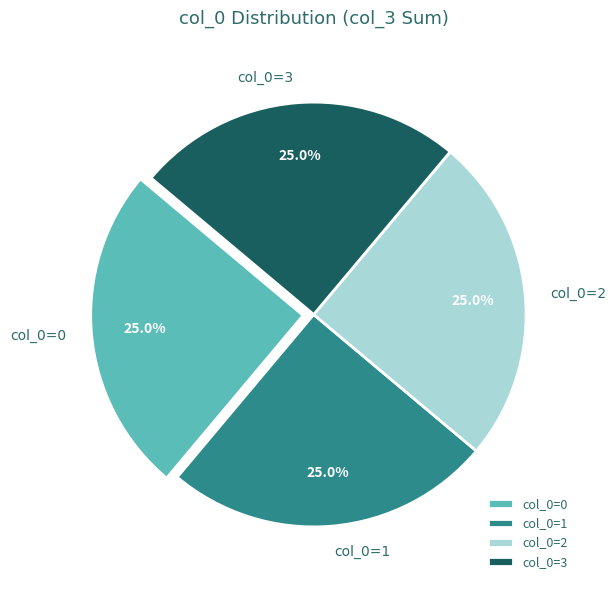

What percentage do col_0=2 and col_0=0 together represent?

50.0%